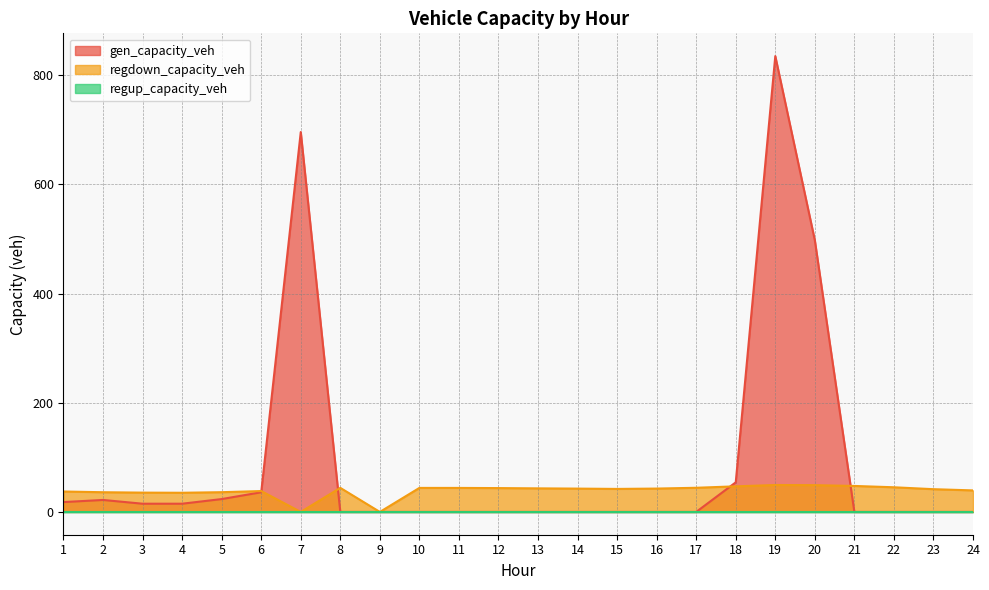

The value of regdown_capacity_veh at 13 is 74.5. True or false?

False